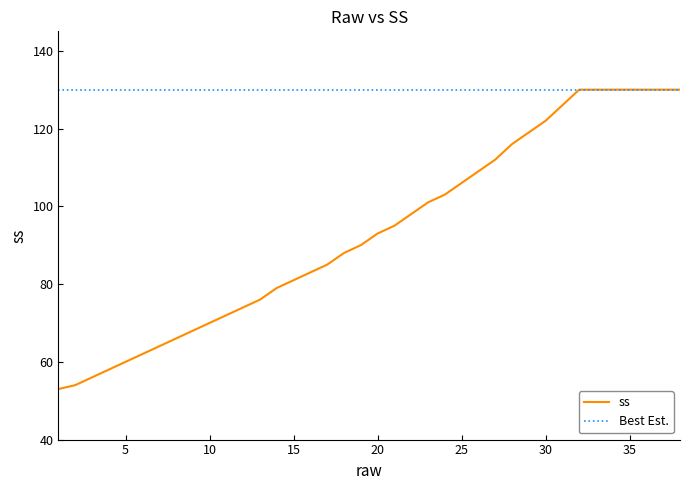

How many values are below 93?

19